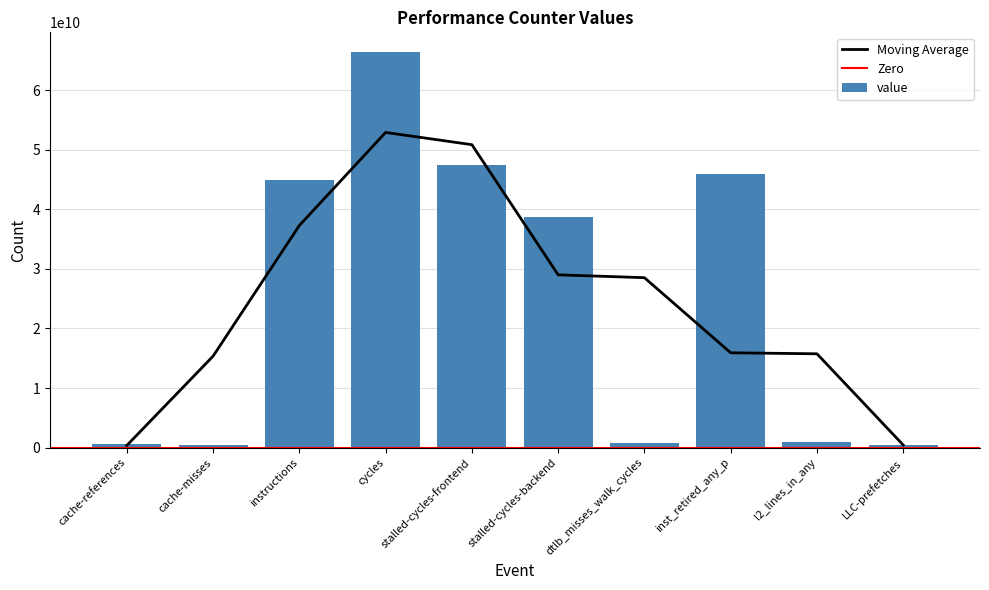

How many bars are there in total?

10